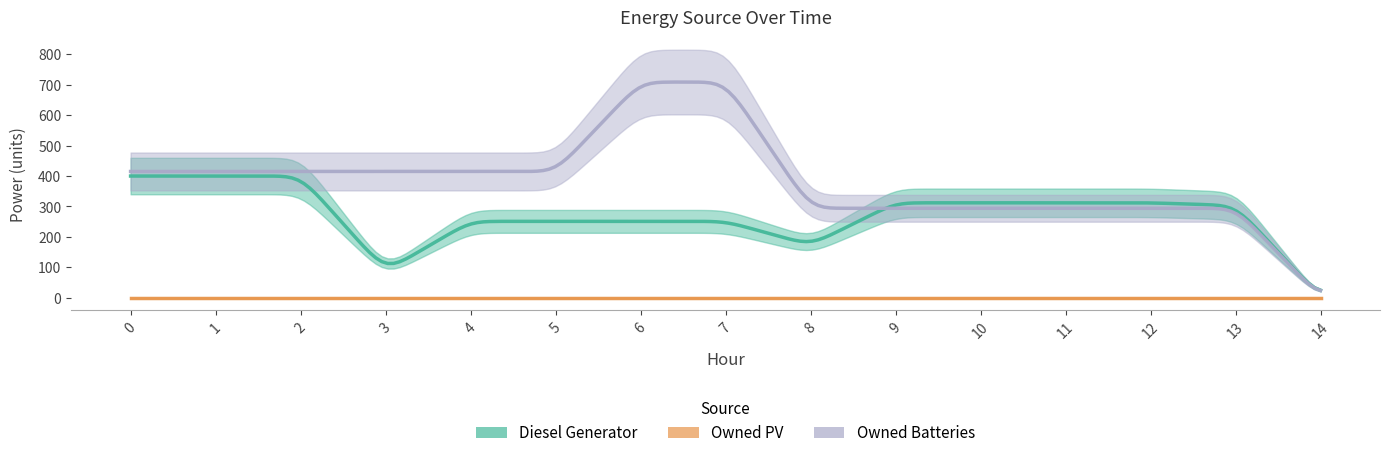

How many categories are shown in the chart?

15